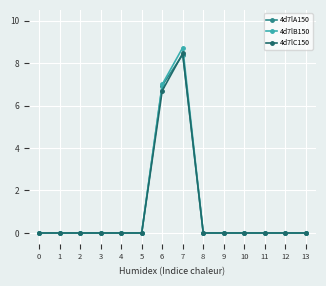

Does the chart have visible grid lines?

Yes